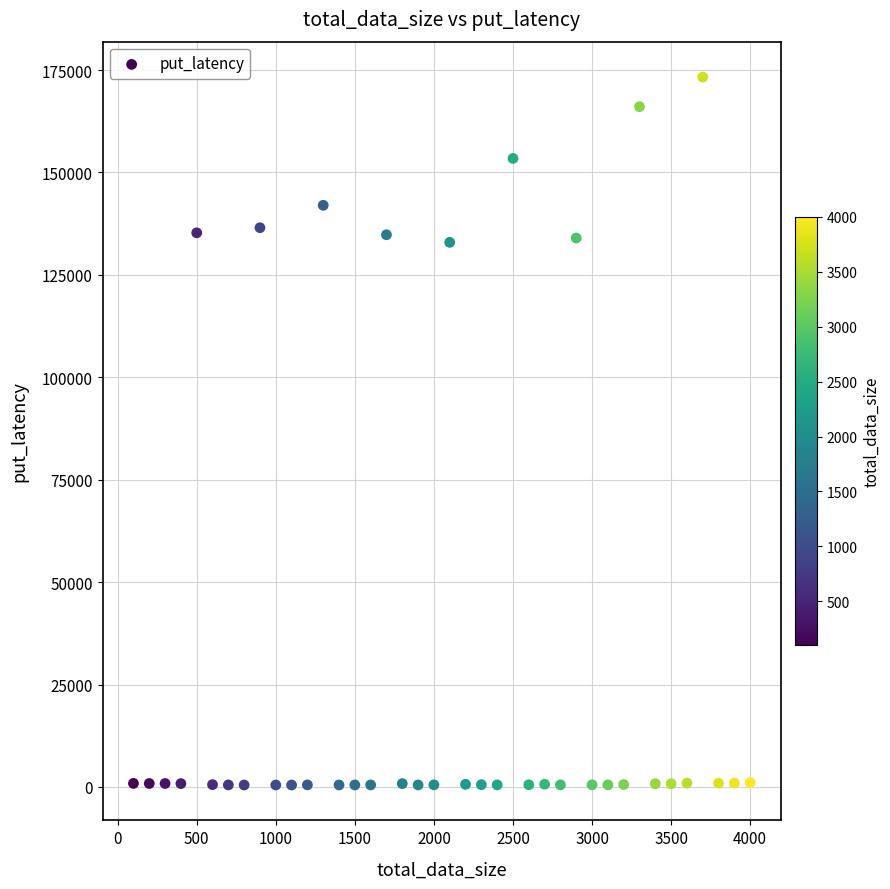

What is the range of X values (max minus min)?

3900.0